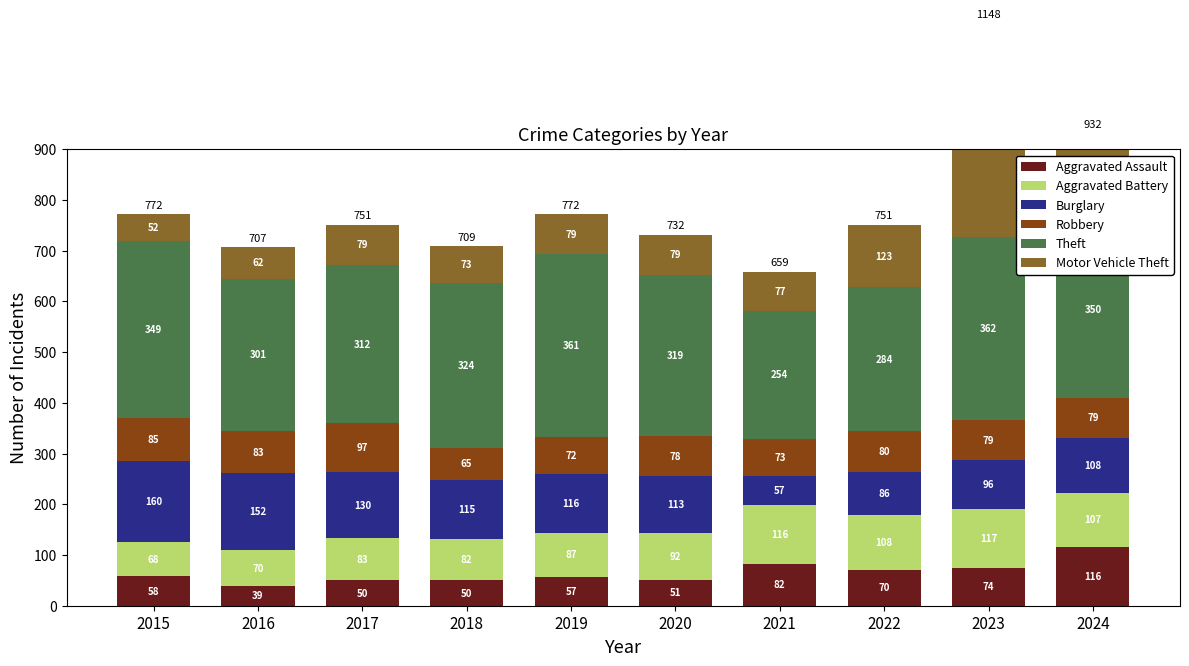

Is the value of Robbery at 2024 greater than the value of Theft at 2023?

No